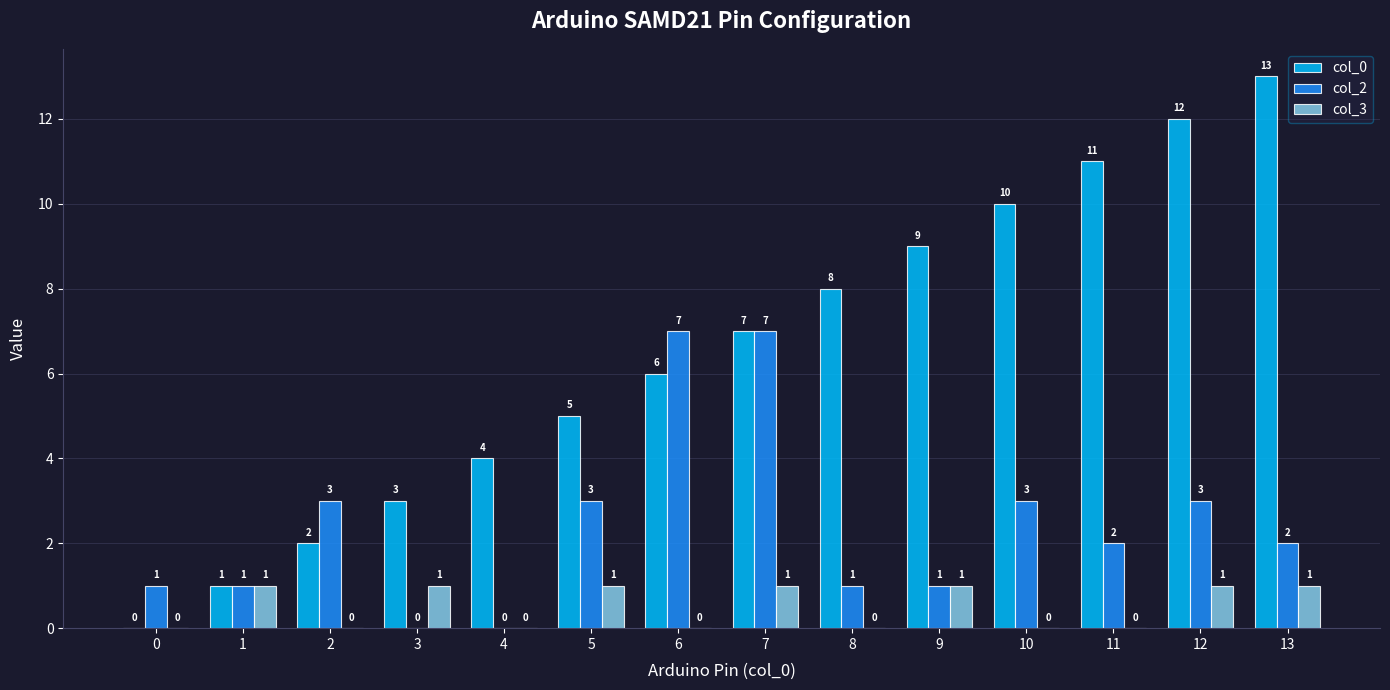

Between 2 and 11, which series saw the biggest shift?

col_0